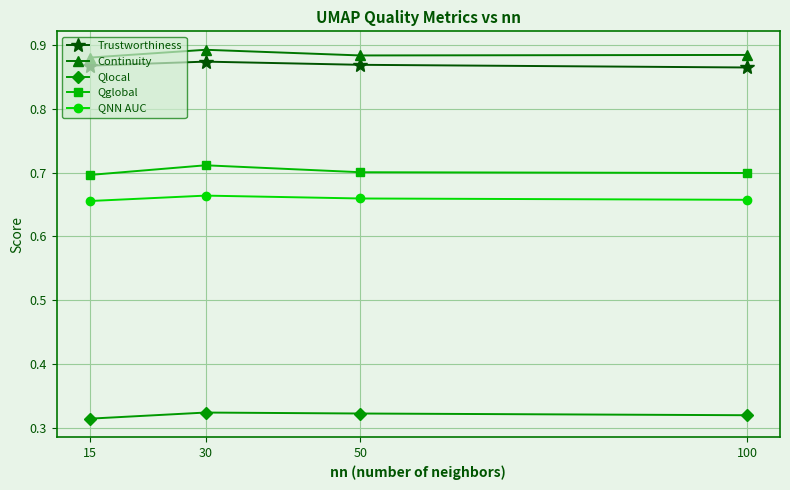

Rank the series by their maximum value, from highest to lowest.

Continuity, Trustworthiness, Qglobal, QNN AUC, Qlocal